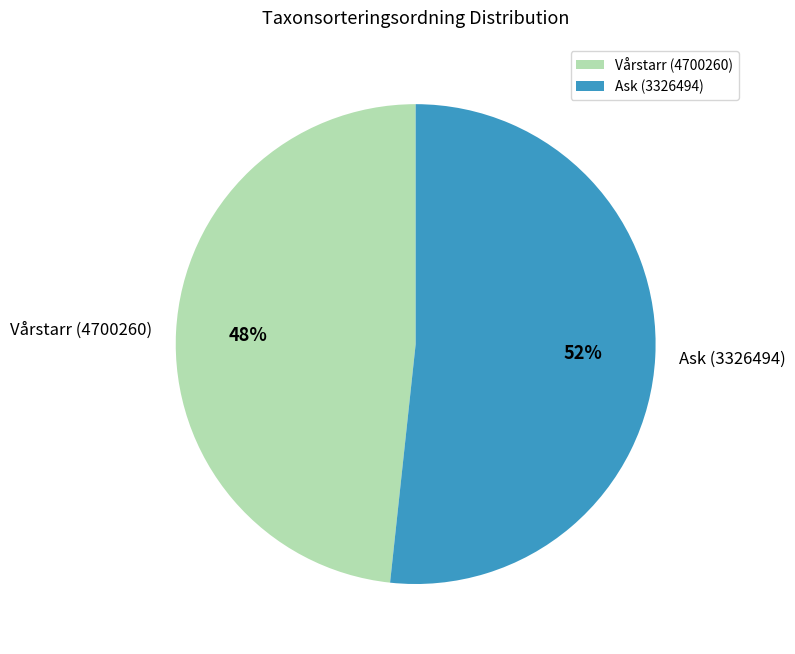

To the nearest percent, what is the average slice percentage?

50%